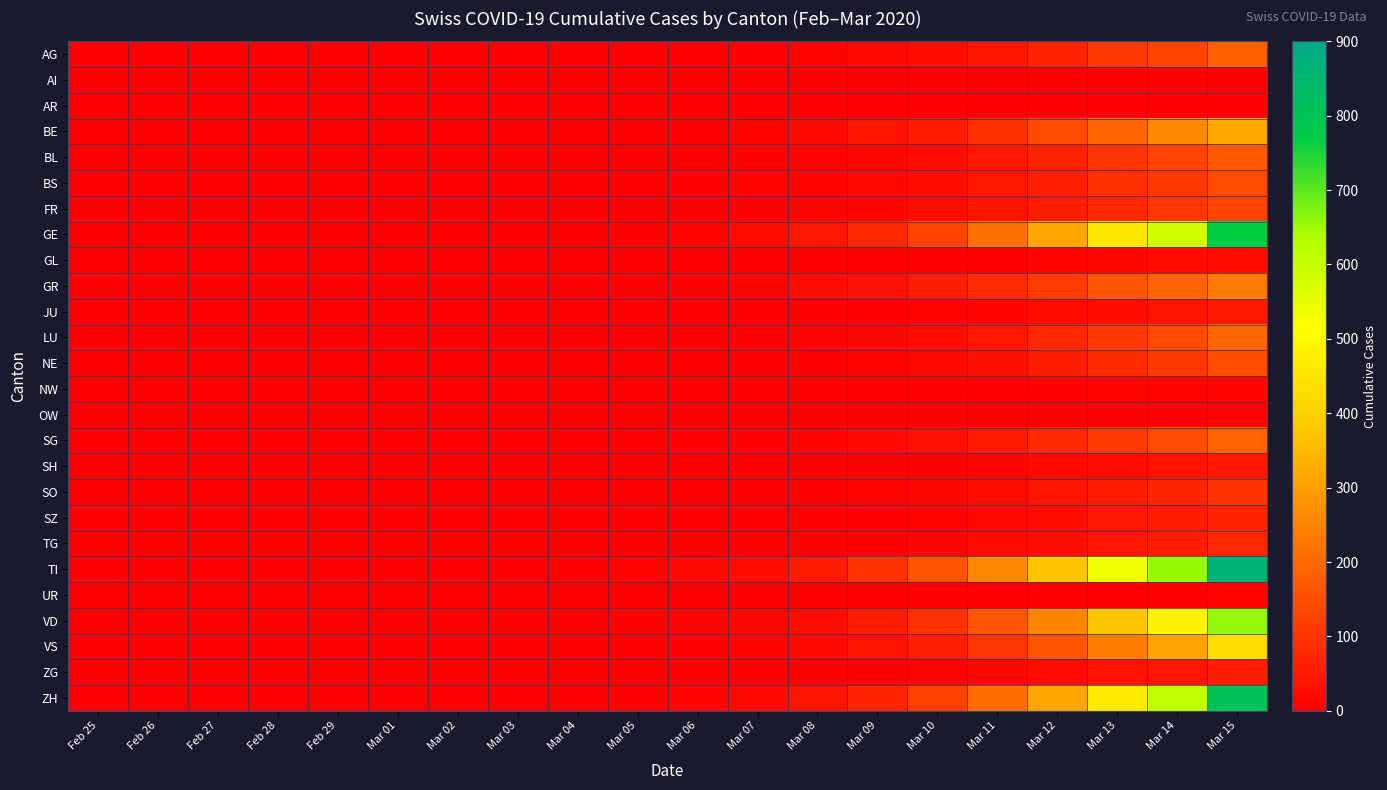

Reading right to left, list all the values displayed in this chart.

AG: Mar 15=185	Mar 14=133	Mar 13=112	Mar 12=71	Mar 11=42	Mar 10=26	Mar 09=19	Mar 08=8	Mar 07=5	Mar 06=2	Mar 05=2	Mar 04=0	Mar 03=0	Mar 02=0	Mar 01=0	Feb 29=0	Feb 28=0	Feb 27=0	Feb 26=0	Feb 25=0
AI: Mar 15=2	Mar 14=2	Mar 13=2	Mar 12=2	Mar 11=0	Mar 10=0	Mar 09=0	Mar 08=0	Mar 07=0	Mar 06=0	Mar 05=0	Mar 04=0	Mar 03=0	Mar 02=0	Mar 01=0	Feb 29=0	Feb 28=0	Feb 27=0	Feb 26=0	Feb 25=0
AR: Mar 15=7	Mar 14=5	Mar 13=4	Mar 12=3	Mar 11=1	Mar 10=1	Mar 09=0	Mar 08=0	Mar 07=0	Mar 06=0	Mar 05=0	Mar 04=0	Mar 03=0	Mar 02=0	Mar 01=0	Feb 29=0	Feb 28=0	Feb 27=0	Feb 26=0	Feb 25=0
BE: Mar 15=320	Mar 14=259	Mar 13=196	Mar 12=142	Mar 11=93	Mar 10=55	Mar 09=36	Mar 08=21	Mar 07=9	Mar 06=5	Mar 05=2	Mar 04=1	Mar 03=0	Mar 02=0	Mar 01=0	Feb 29=0	Feb 28=0	Feb 27=0	Feb 26=0	Feb 25=0
BL: Mar 15=171	Mar 14=127	Mar 13=99	Mar 12=70	Mar 11=46	Mar 10=29	Mar 09=17	Mar 08=10	Mar 07=5	Mar 06=3	Mar 05=1	Mar 04=1	Mar 03=0	Mar 02=0	Mar 01=0	Feb 29=0	Feb 28=0	Feb 27=0	Feb 26=0	Feb 25=0
BS: Mar 15=142	Mar 14=107	Mar 13=93	Mar 12=61	Mar 11=45	Mar 10=31	Mar 09=20	Mar 08=13	Mar 07=8	Mar 06=5	Mar 05=2	Mar 04=1	Mar 03=0	Mar 02=0	Mar 01=0	Feb 29=0	Feb 28=0	Feb 27=0	Feb 26=0	Feb 25=0
FR: Mar 15=130	Mar 14=103	Mar 13=79	Mar 12=54	Mar 11=37	Mar 10=24	Mar 09=14	Mar 08=8	Mar 07=4	Mar 06=2	Mar 05=1	Mar 04=0	Mar 03=0	Mar 02=0	Mar 01=0	Feb 29=0	Feb 28=0	Feb 27=0	Feb 26=0	Feb 25=0
GE: Mar 15=767	Mar 14=586	Mar 13=454	Mar 12=314	Mar 11=211	Mar 10=128	Mar 09=76	Mar 08=43	Mar 07=24	Mar 06=14	Mar 05=7	Mar 04=3	Mar 03=0	Mar 02=0	Mar 01=0	Feb 29=0	Feb 28=0	Feb 27=0	Feb 26=0	Feb 25=0
GL: Mar 15=30	Mar 14=22	Mar 13=17	Mar 12=11	Mar 11=7	Mar 10=4	Mar 09=2	Mar 08=1	Mar 07=0	Mar 06=0	Mar 05=0	Mar 04=0	Mar 03=0	Mar 02=0	Mar 01=0	Feb 29=0	Feb 28=0	Feb 27=0	Feb 26=0	Feb 25=0
GR: Mar 15=233	Mar 14=193	Mar 13=161	Mar 12=118	Mar 11=85	Mar 10=56	Mar 09=35	Mar 08=22	Mar 07=13	Mar 06=7	Mar 05=4	Mar 04=1	Mar 03=0	Mar 02=0	Mar 01=0	Feb 29=0	Feb 28=0	Feb 27=0	Feb 26=0	Feb 25=0
JU: Mar 15=49	Mar 14=39	Mar 13=31	Mar 12=22	Mar 11=14	Mar 10=8	Mar 09=5	Mar 08=3	Mar 07=1	Mar 06=1	Mar 05=0	Mar 04=0	Mar 03=0	Mar 02=0	Mar 01=0	Feb 29=0	Feb 28=0	Feb 27=0	Feb 26=0	Feb 25=0
LU: Mar 15=194	Mar 14=143	Mar 13=112	Mar 12=74	Mar 11=46	Mar 10=26	Mar 09=16	Mar 08=9	Mar 07=4	Mar 06=2	Mar 05=1	Mar 04=0	Mar 03=0	Mar 02=0	Mar 01=0	Feb 29=0	Feb 28=0	Feb 27=0	Feb 26=0	Feb 25=0
NE: Mar 15=150	Mar 14=112	Mar 13=85	Mar 12=56	Mar 11=34	Mar 10=19	Mar 09=11	Mar 08=6	Mar 07=3	Mar 06=2	Mar 05=1	Mar 04=0	Mar 03=0	Mar 02=0	Mar 01=0	Feb 29=0	Feb 28=0	Feb 27=0	Feb 26=0	Feb 25=0
NW: Mar 15=14	Mar 14=10	Mar 13=8	Mar 12=5	Mar 11=3	Mar 10=2	Mar 09=1	Mar 08=0	Mar 07=0	Mar 06=0	Mar 05=0	Mar 04=0	Mar 03=0	Mar 02=0	Mar 01=0	Feb 29=0	Feb 28=0	Feb 27=0	Feb 26=0	Feb 25=0
OW: Mar 15=9	Mar 14=7	Mar 13=5	Mar 12=3	Mar 11=2	Mar 10=1	Mar 09=0	Mar 08=0	Mar 07=0	Mar 06=0	Mar 05=0	Mar 04=0	Mar 03=0	Mar 02=0	Mar 01=0	Feb 29=0	Feb 28=0	Feb 27=0	Feb 26=0	Feb 25=0
SG: Mar 15=191	Mar 14=145	Mar 13=113	Mar 12=78	Mar 11=52	Mar 10=33	Mar 09=21	Mar 08=12	Mar 07=7	Mar 06=4	Mar 05=2	Mar 04=1	Mar 03=0	Mar 02=0	Mar 01=0	Feb 29=0	Feb 28=0	Feb 27=0	Feb 26=0	Feb 25=0
SH: Mar 15=47	Mar 14=36	Mar 13=28	Mar 12=19	Mar 11=13	Mar 10=7	Mar 09=4	Mar 08=2	Mar 07=1	Mar 06=0	Mar 05=0	Mar 04=0	Mar 03=0	Mar 02=0	Mar 01=0	Feb 29=0	Feb 28=0	Feb 27=0	Feb 26=0	Feb 25=0
SO: Mar 15=96	Mar 14=72	Mar 13=57	Mar 12=39	Mar 11=24	Mar 10=15	Mar 09=9	Mar 08=5	Mar 07=3	Mar 06=2	Mar 05=1	Mar 04=0	Mar 03=0	Mar 02=0	Mar 01=0	Feb 29=0	Feb 28=0	Feb 27=0	Feb 26=0	Feb 25=0
SZ: Mar 15=72	Mar 14=54	Mar 13=43	Mar 12=28	Mar 11=18	Mar 10=10	Mar 09=6	Mar 08=4	Mar 07=2	Mar 06=1	Mar 05=0	Mar 04=0	Mar 03=0	Mar 02=0	Mar 01=0	Feb 29=0	Feb 28=0	Feb 27=0	Feb 26=0	Feb 25=0
TG: Mar 15=75	Mar 14=57	Mar 13=45	Mar 12=30	Mar 11=19	Mar 10=11	Mar 09=7	Mar 08=4	Mar 07=2	Mar 06=1	Mar 05=0	Mar 04=0	Mar 03=0	Mar 02=0	Mar 01=0	Feb 29=0	Feb 28=0	Feb 27=0	Feb 26=0	Feb 25=0
TI: Mar 15=862	Mar 14=657	Mar 13=535	Mar 12=375	Mar 11=258	Mar 10=163	Mar 09=96	Mar 08=56	Mar 07=30	Mar 06=18	Mar 05=9	Mar 04=4	Mar 03=0	Mar 02=0	Mar 01=0	Feb 29=0	Feb 28=0	Feb 27=0	Feb 26=0	Feb 25=0
UR: Mar 15=9	Mar 14=6	Mar 13=5	Mar 12=3	Mar 11=2	Mar 10=1	Mar 09=0	Mar 08=0	Mar 07=0	Mar 06=0	Mar 05=0	Mar 04=0	Mar 03=0	Mar 02=0	Mar 01=0	Feb 29=0	Feb 28=0	Feb 27=0	Feb 26=0	Feb 25=0
VD: Mar 15=660	Mar 14=488	Mar 13=374	Mar 12=250	Mar 11=161	Mar 10=95	Mar 09=55	Mar 08=29	Mar 07=16	Mar 06=9	Mar 05=4	Mar 04=2	Mar 03=0	Mar 02=0	Mar 01=0	Feb 29=0	Feb 28=0	Feb 27=0	Feb 26=0	Feb 25=0
VS: Mar 15=430	Mar 14=312	Mar 13=241	Mar 12=162	Mar 11=105	Mar 10=62	Mar 09=36	Mar 08=20	Mar 07=11	Mar 06=6	Mar 05=3	Mar 04=1	Mar 03=0	Mar 02=0	Mar 01=0	Feb 29=0	Feb 28=0	Feb 27=0	Feb 26=0	Feb 25=0
ZG: Mar 15=59	Mar 14=45	Mar 13=36	Mar 12=24	Mar 11=15	Mar 10=9	Mar 09=5	Mar 08=3	Mar 07=1	Mar 06=1	Mar 05=0	Mar 04=0	Mar 03=0	Mar 02=0	Mar 01=0	Feb 29=0	Feb 28=0	Feb 27=0	Feb 26=0	Feb 25=0
ZH: Mar 15=806	Mar 14=605	Mar 13=467	Mar 12=315	Mar 11=205	Mar 10=123	Mar 09=72	Mar 08=40	Mar 07=21	Mar 06=12	Mar 05=6	Mar 04=3	Mar 03=0	Mar 02=0	Mar 01=0	Feb 29=0	Feb 28=0	Feb 27=0	Feb 26=0	Feb 25=0